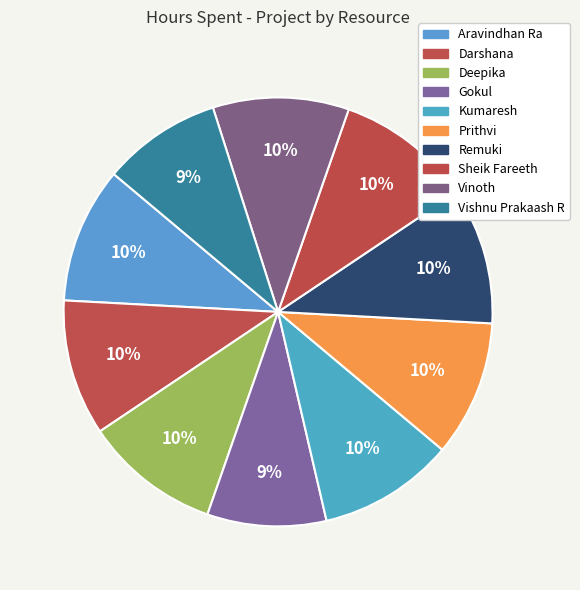

What is the ratio of the value at Vishnu Prakaash R to the value at Gokul?

1.0